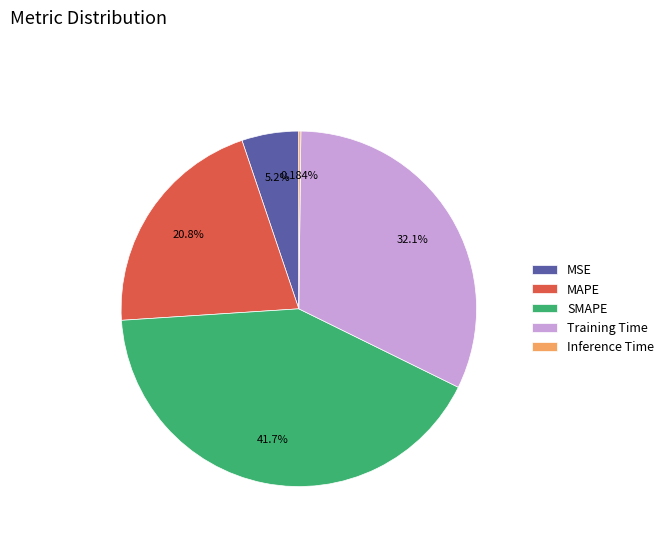

Which slice is the largest?

SMAPE